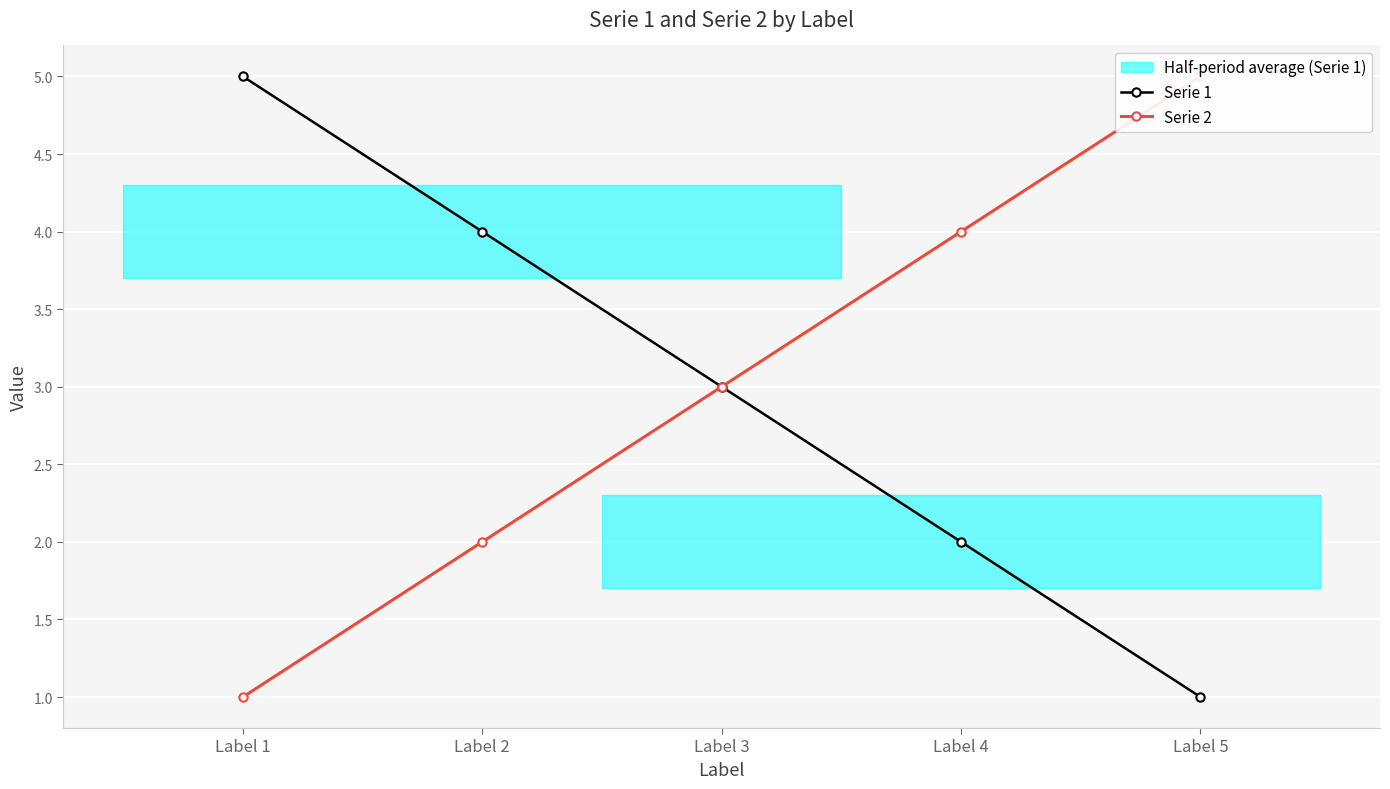

How many values in the Serie 1 series exceed 3?

2